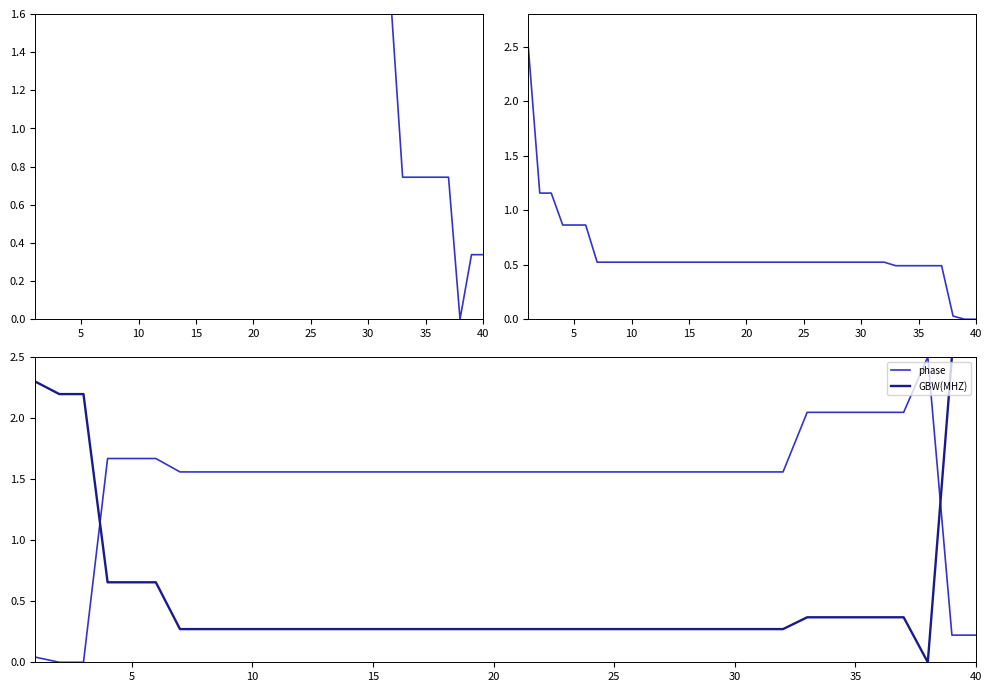

What is the maximum value for GBW(MHZ)?

2.5